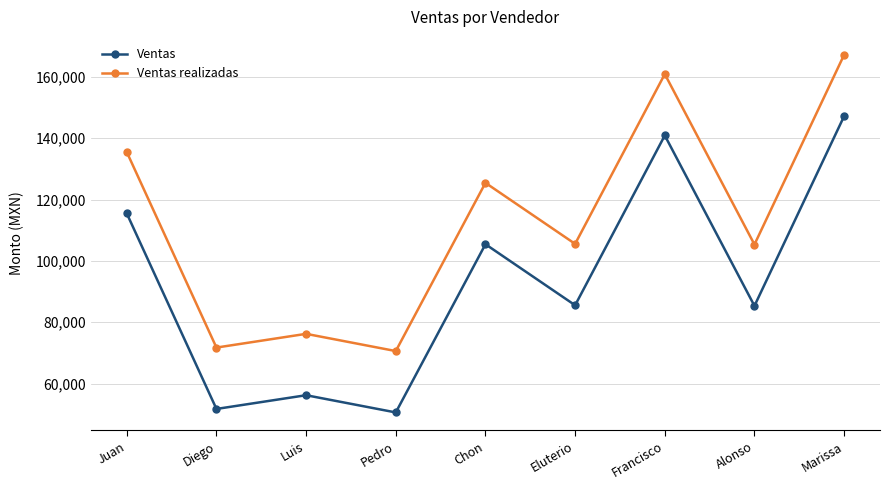

What is the value of the Ventas realizadas point at the 5th from the left?

125443